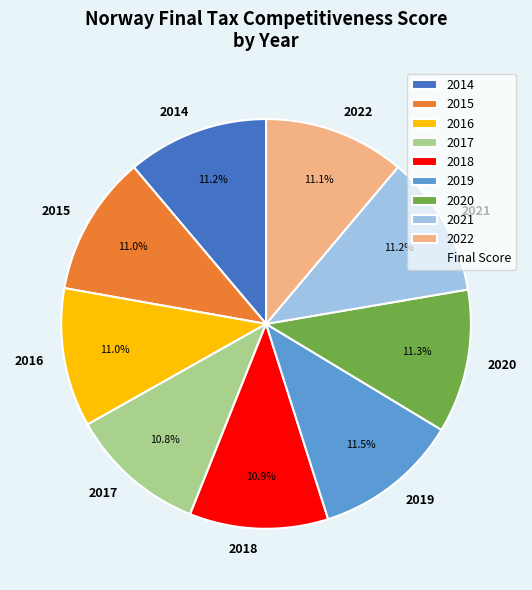

What is the ratio of the value at 2022 to the value at 2014?

1.0